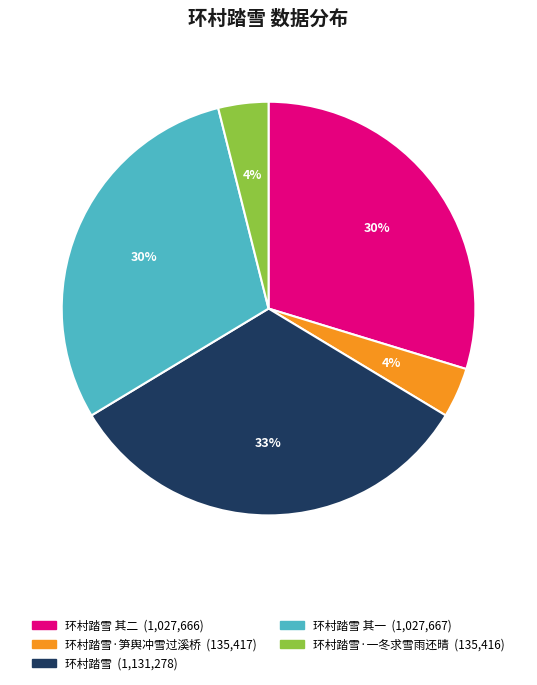

Does any single category account for the majority?

No